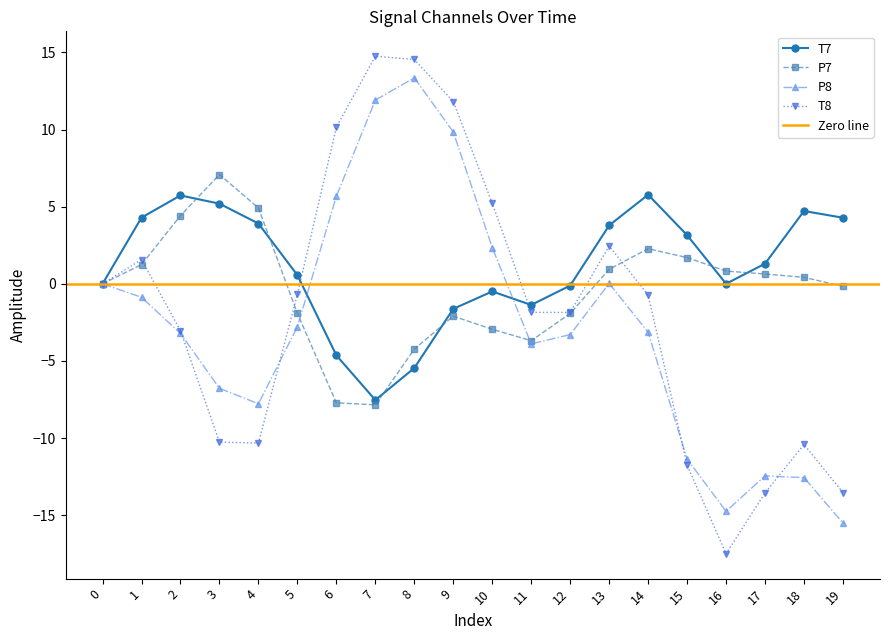

Is the value of T7 at 14 greater than the value of P8 at 2?

Yes